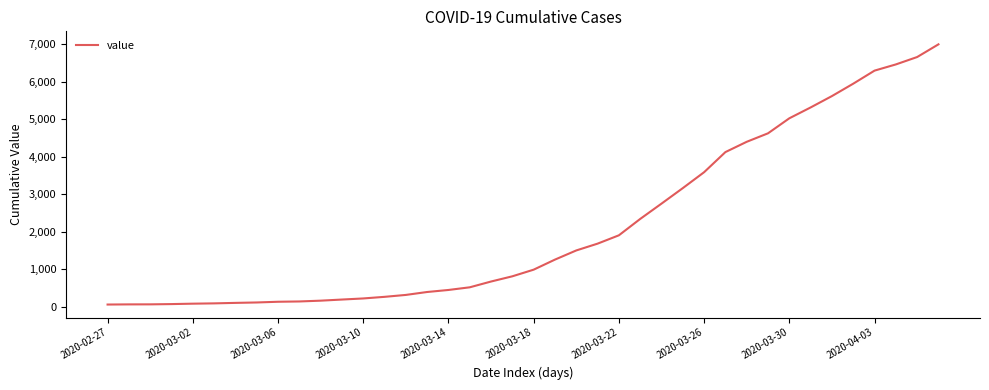

What is the difference between the maximum and minimum values?

6931